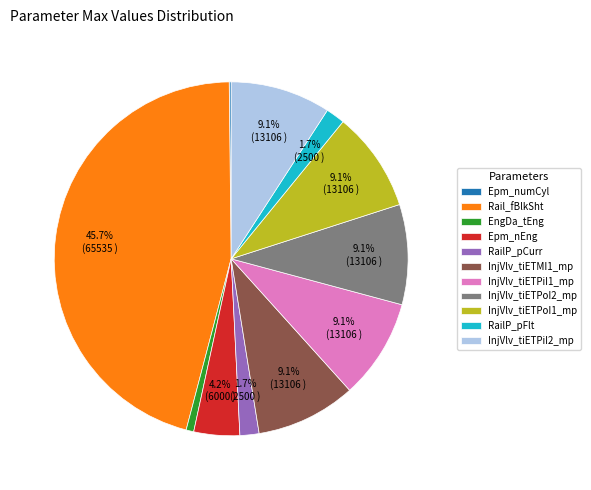

Is the sum of InjVlv_tiETMI1_mp and InjVlv_tiETPoI1_mp greater than half?

No